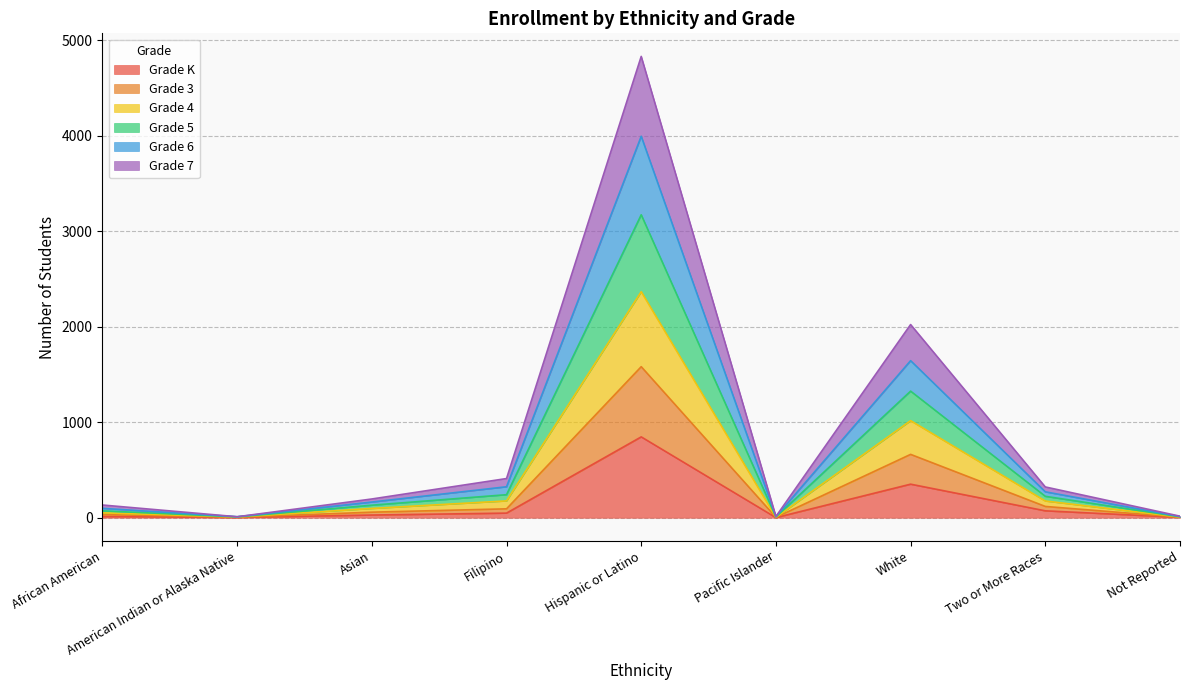

What is the maximum value for Grade K?

846